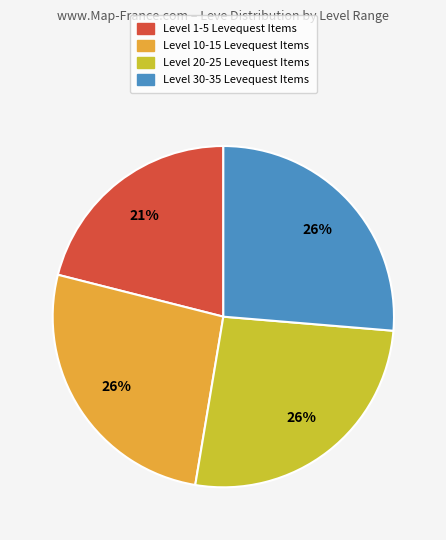

Do Level 1-5 and Level 10-15 together represent more than half of the pie?

No